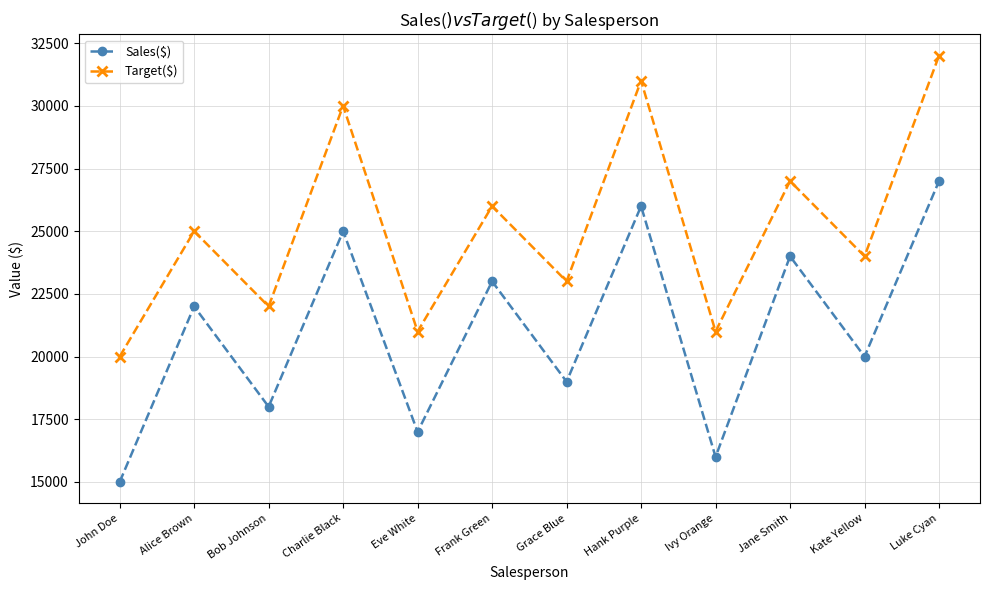

What is the difference between the maximum and minimum values in the Target($) series?

12000